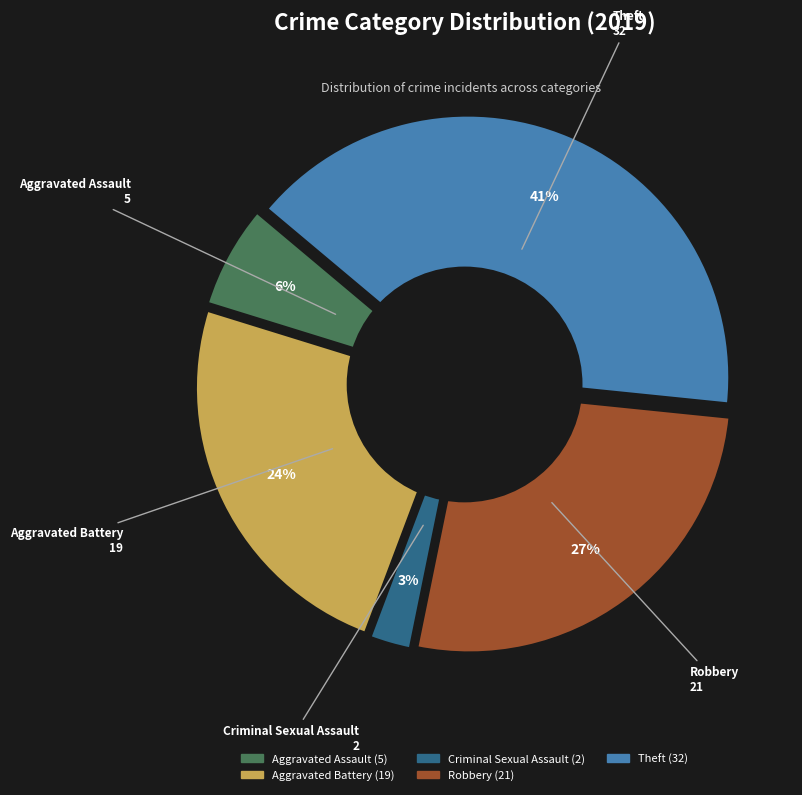

To the nearest percent, what portion does Robbery represent?

27%